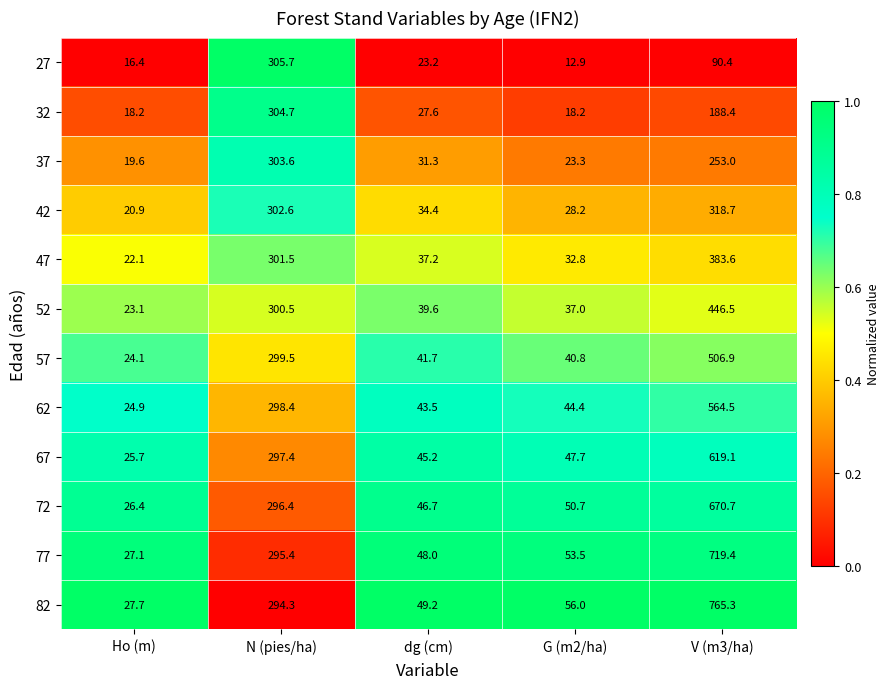

Which series has the largest range (max minus min)?

82